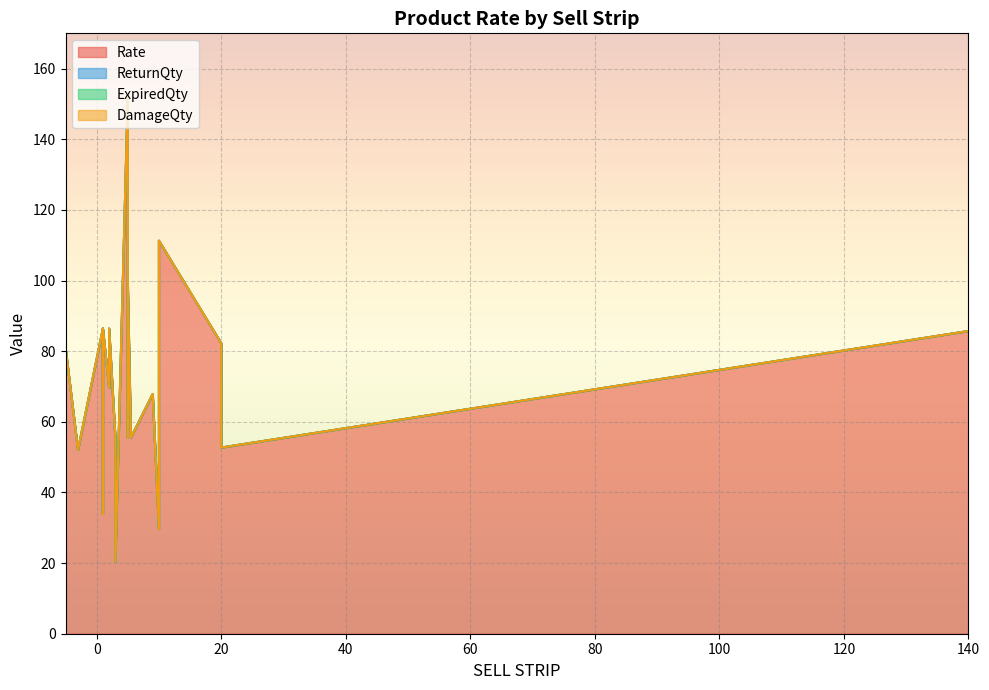

True or false: ExpiredQty and DamageQty cross at least once.

False